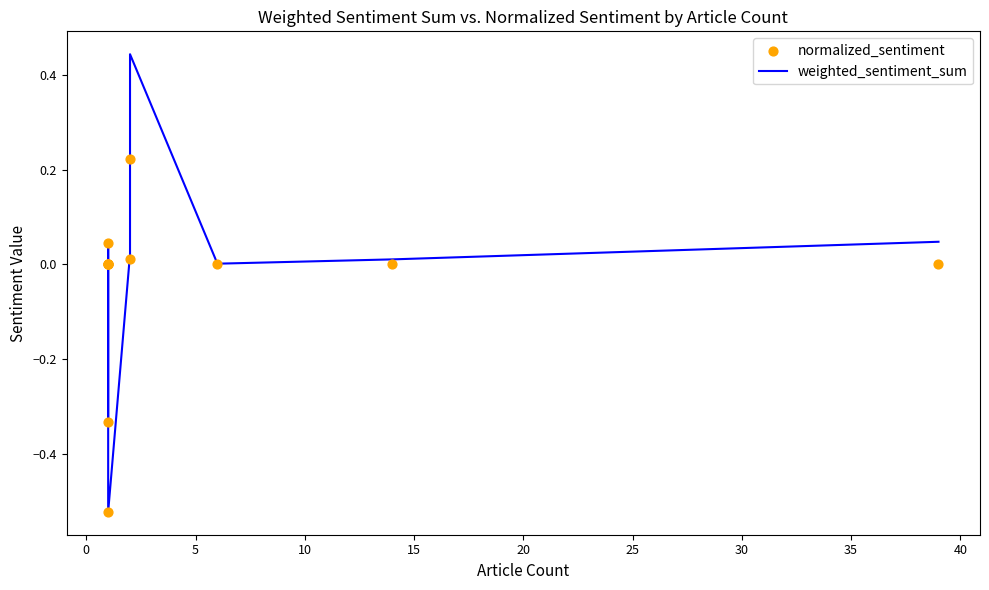

Which series contains the highest Y value?

weighted_sentiment_sum